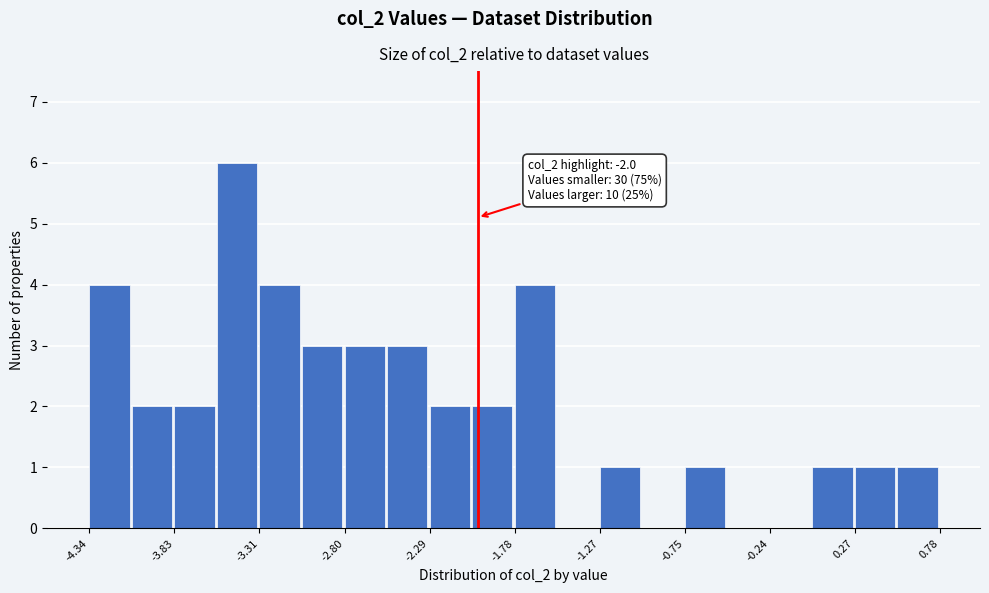

Around what value on the x-axis is the tallest bar? Give the approximate position of its centre, as read against the axis.

-3.4